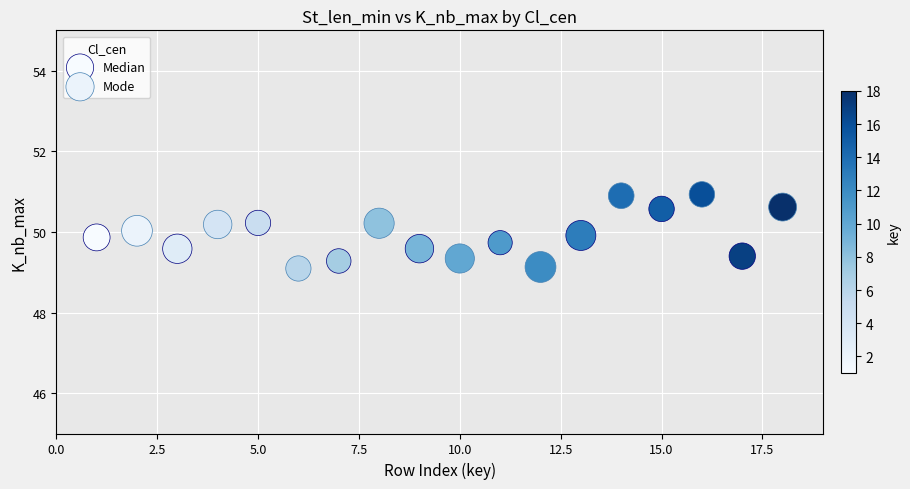

Which series has the widest spread of Y values?

Mode